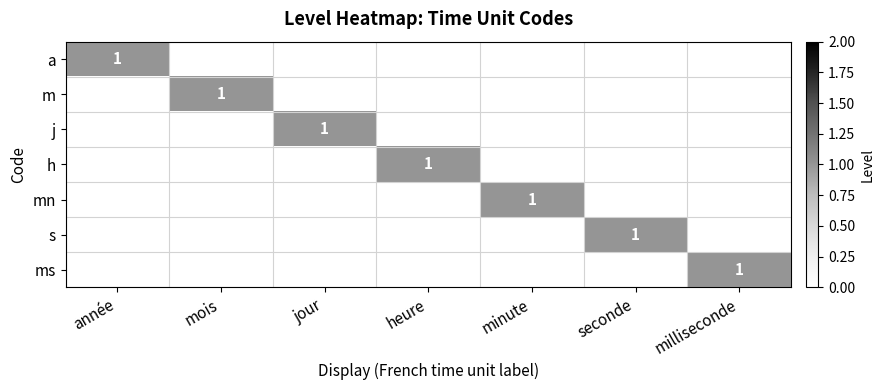

Is it true that j equals 1 at jour?

True